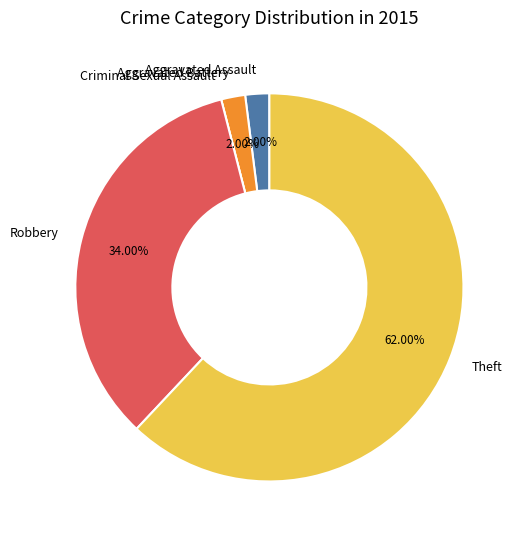

Is the sum of Aggravated Assault and Aggravated Battery greater than half?

No